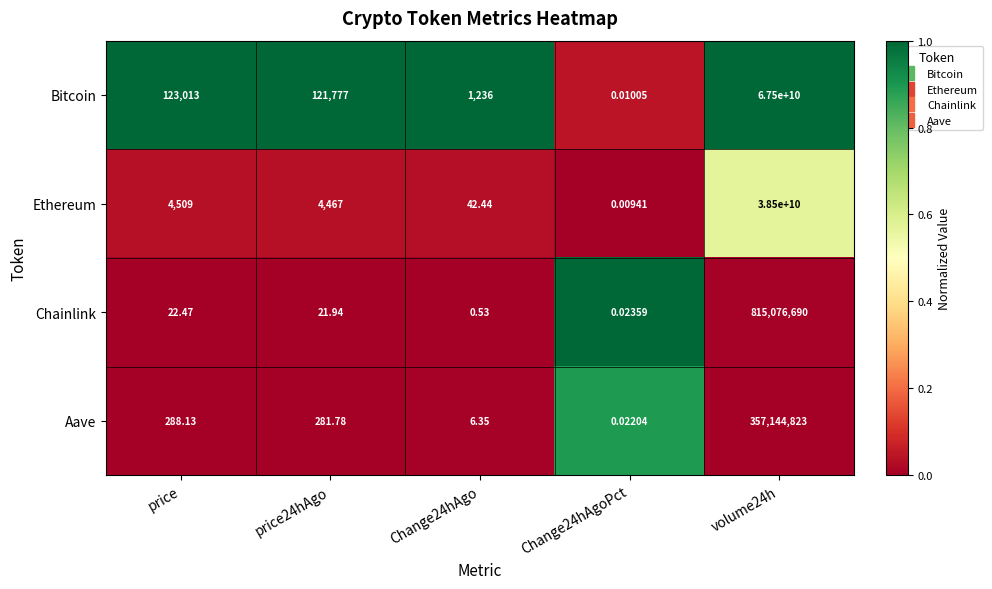

What is the greatest value displayed?

67500000000.0